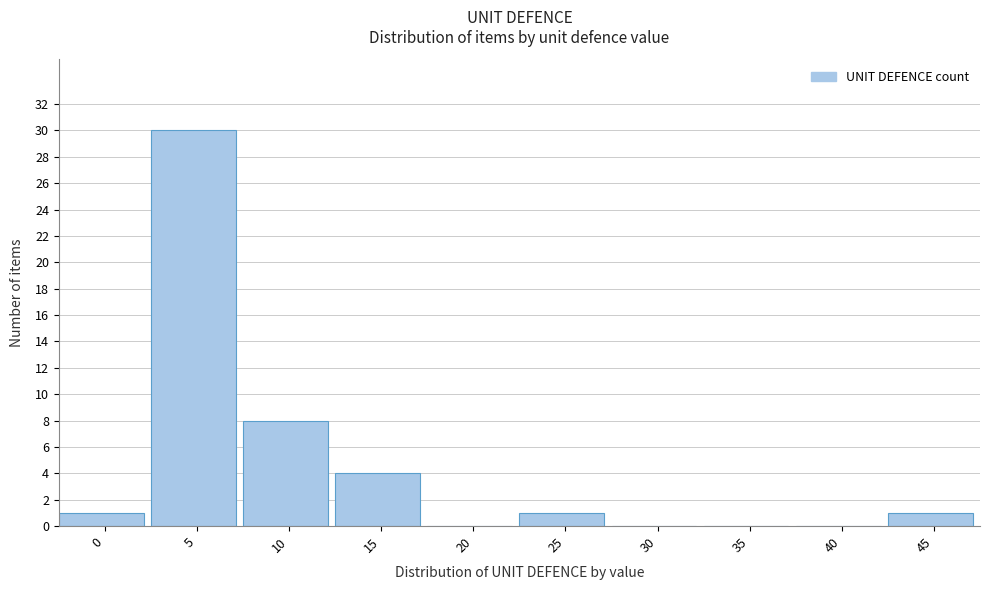

Reading left to right, extract all data points from this chart.

0=1	5=30	10=8	15=4	20=0	25=1	30=0	35=0	40=0	45=1